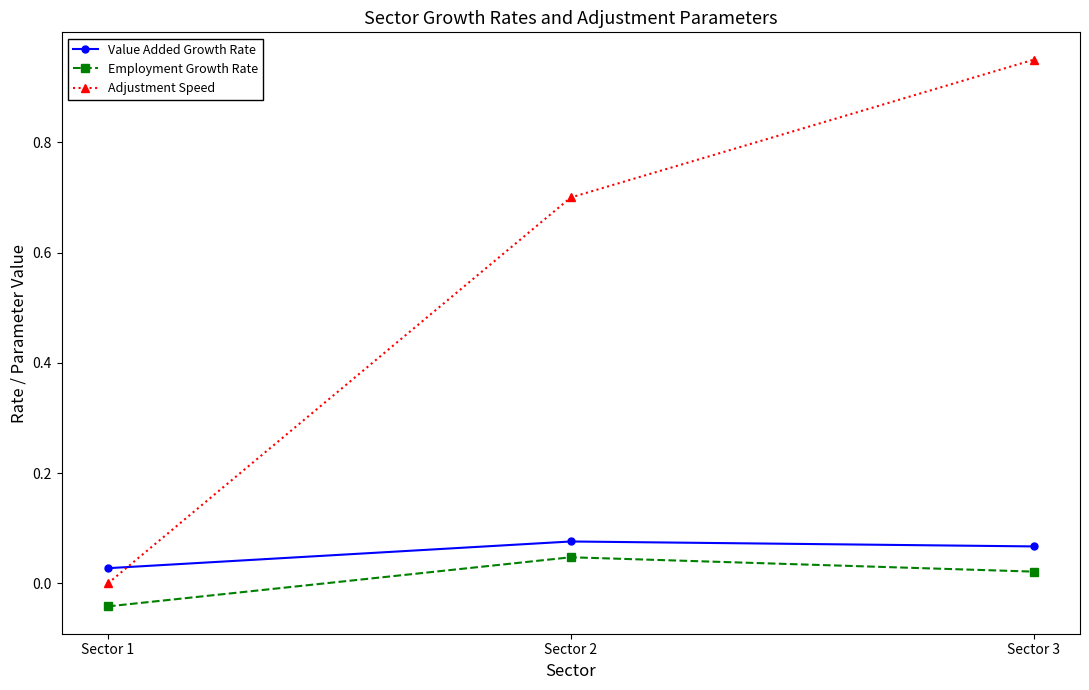

Which series changed the most between Sector 1 and Sector 2?

Adjustment Speed